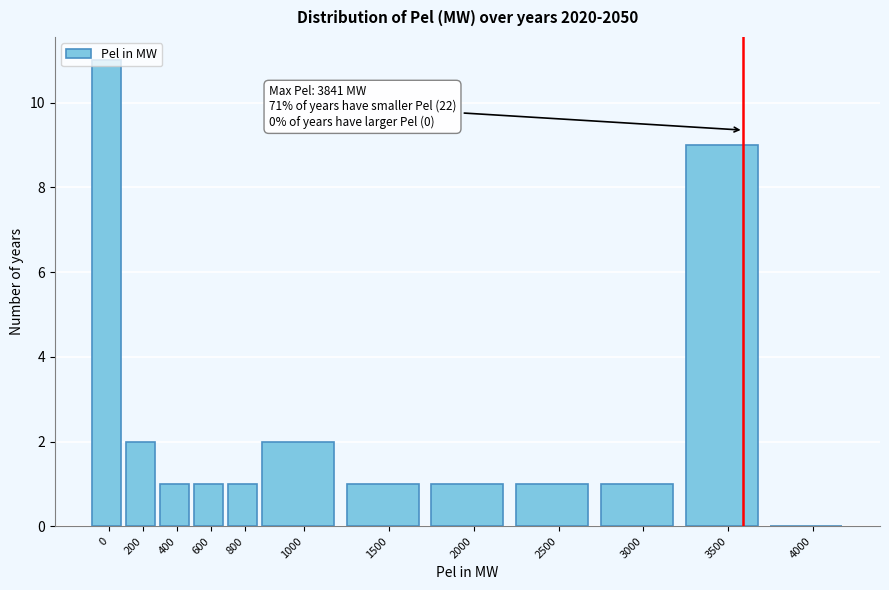

True or false: the data shows 2 at 200.

True